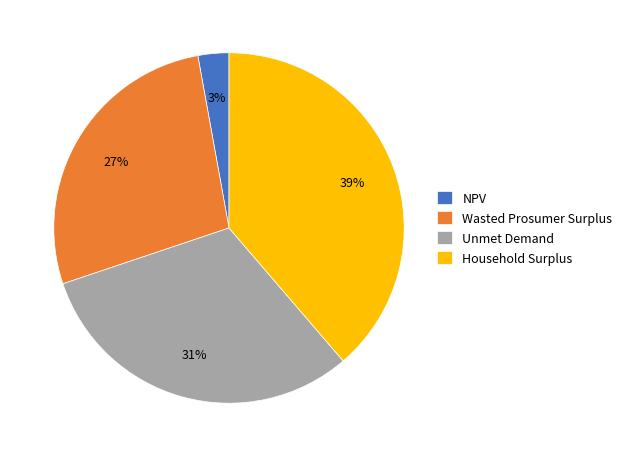

Which slice is the smallest?

NPV